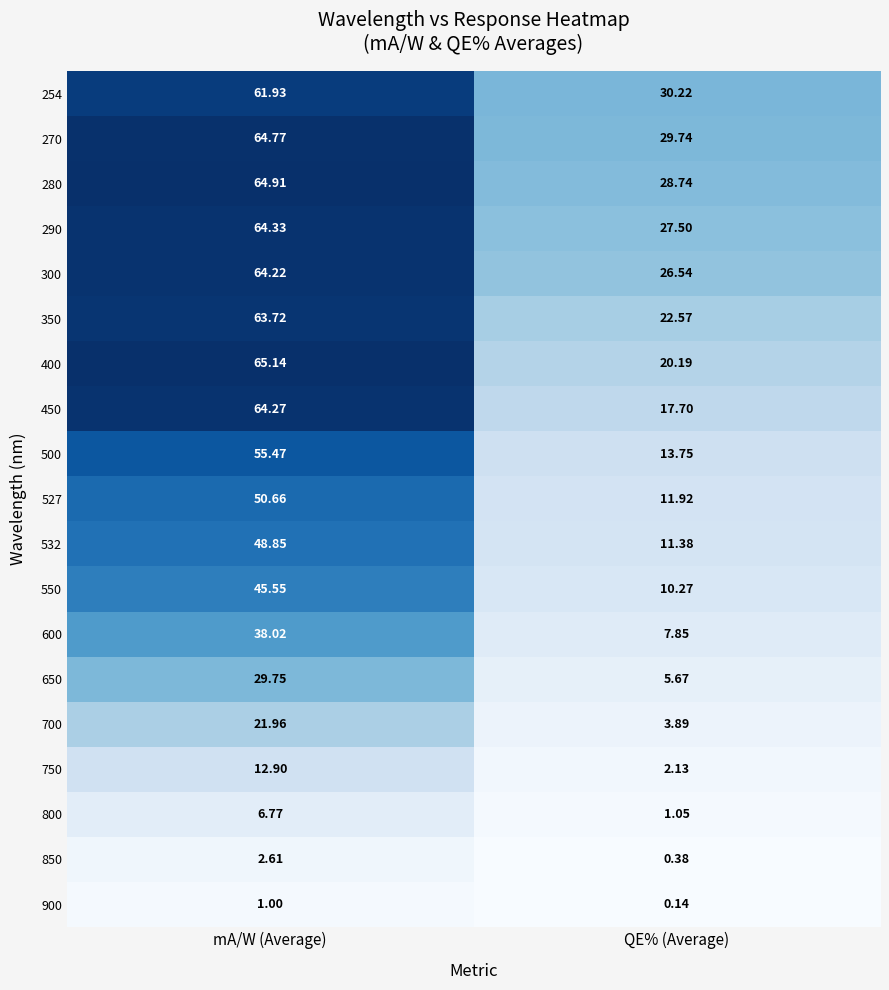

List the labels in order of 650 value, smallest first.

QE% (Average), mA/W (Average)